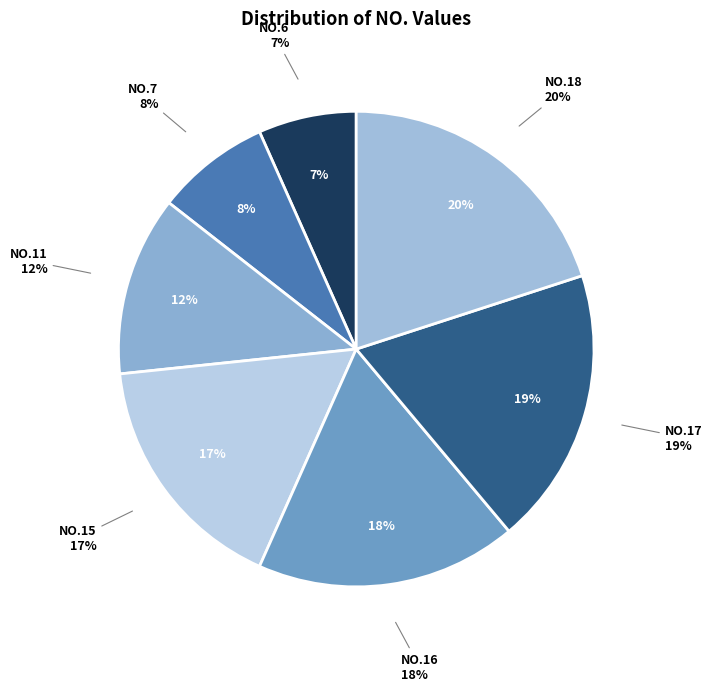

The 0.45 (7) slice represents 18% of the pie. True or false?

False